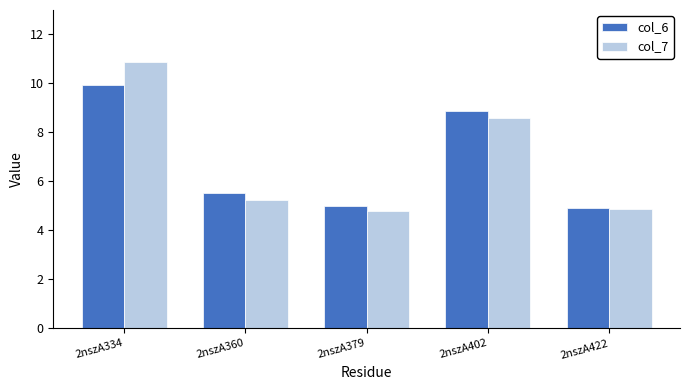

What is the value of the col_6 bar at the 2nd from the left?

5.5